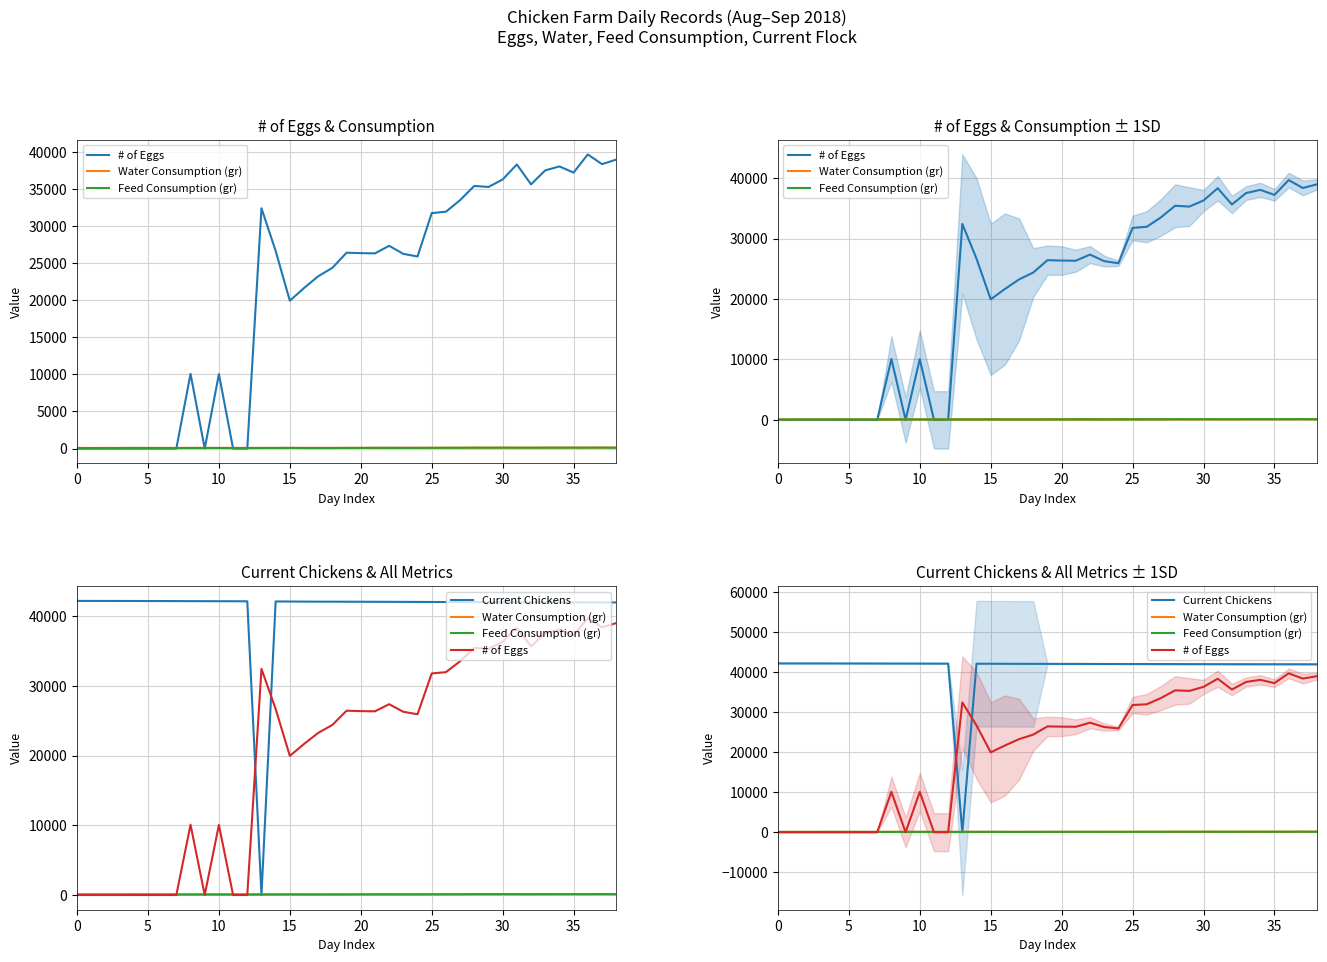

How many data points in Current Chickens are above 42049?

19